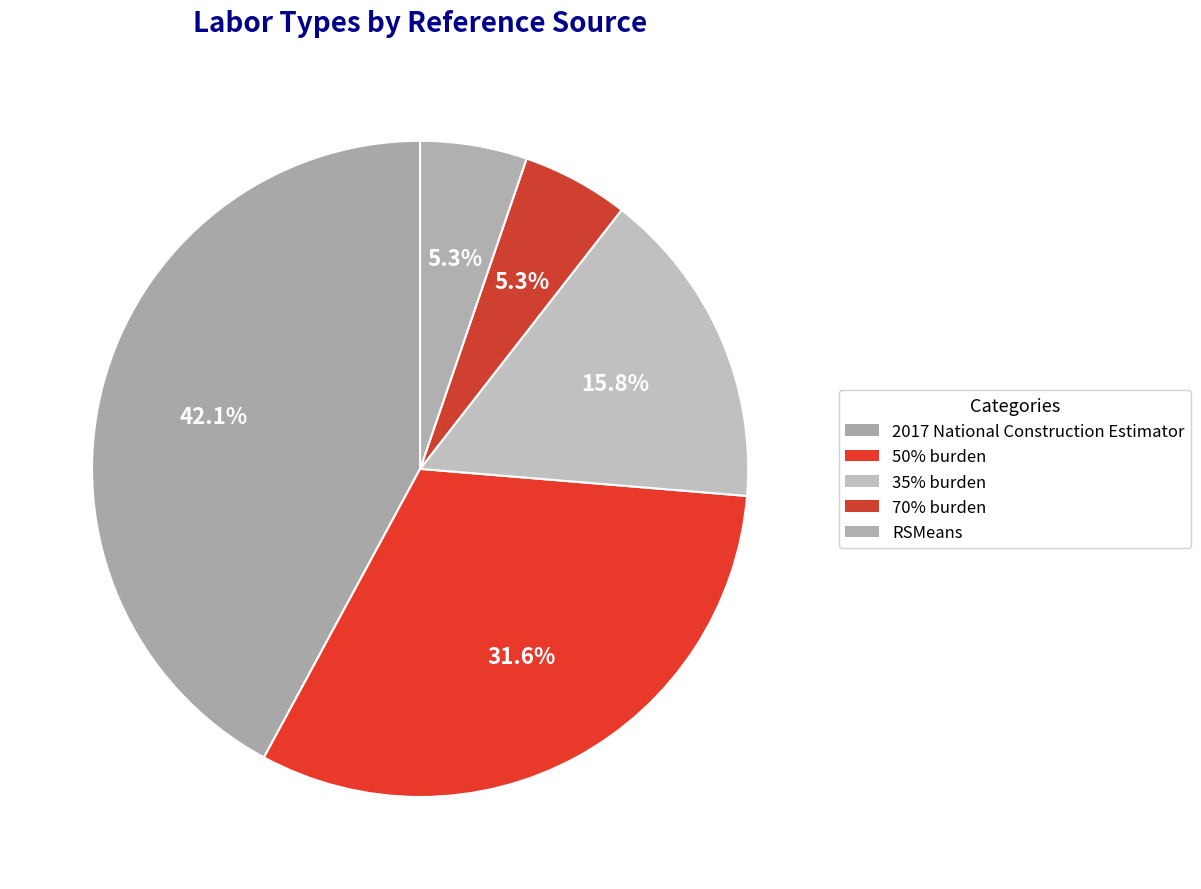

What percentage is the 35% burden slice, to the nearest percent?

16%